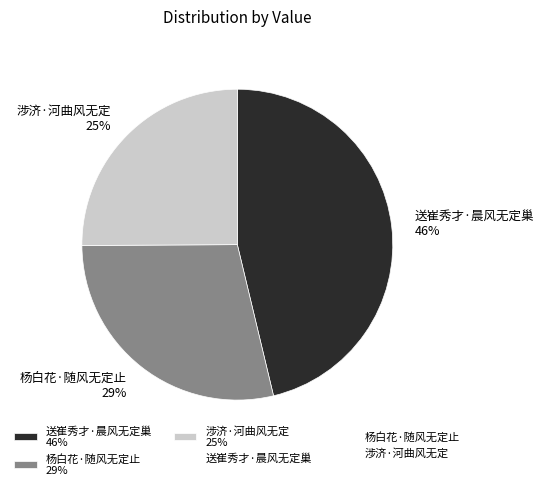

Which category has the biggest portion of the pie?

送崔秀才·晨风无定巢